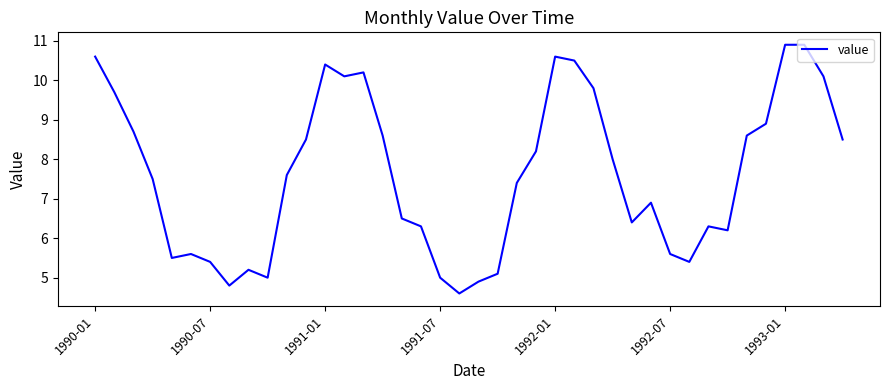

What is the greatest value displayed?

10.9